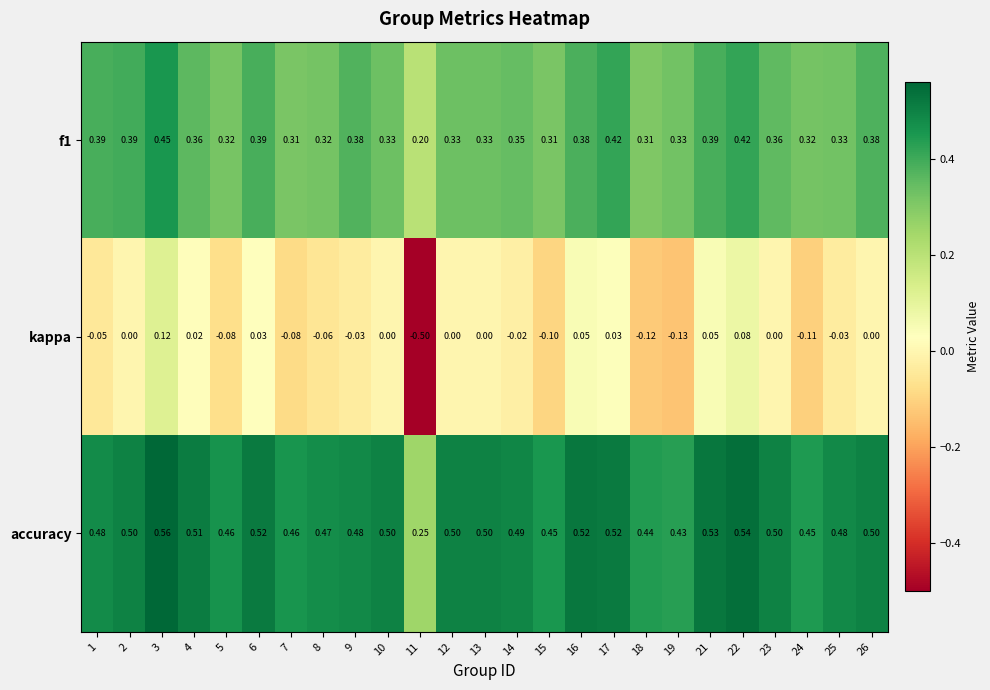

Which category has the lowest value across all series?

11